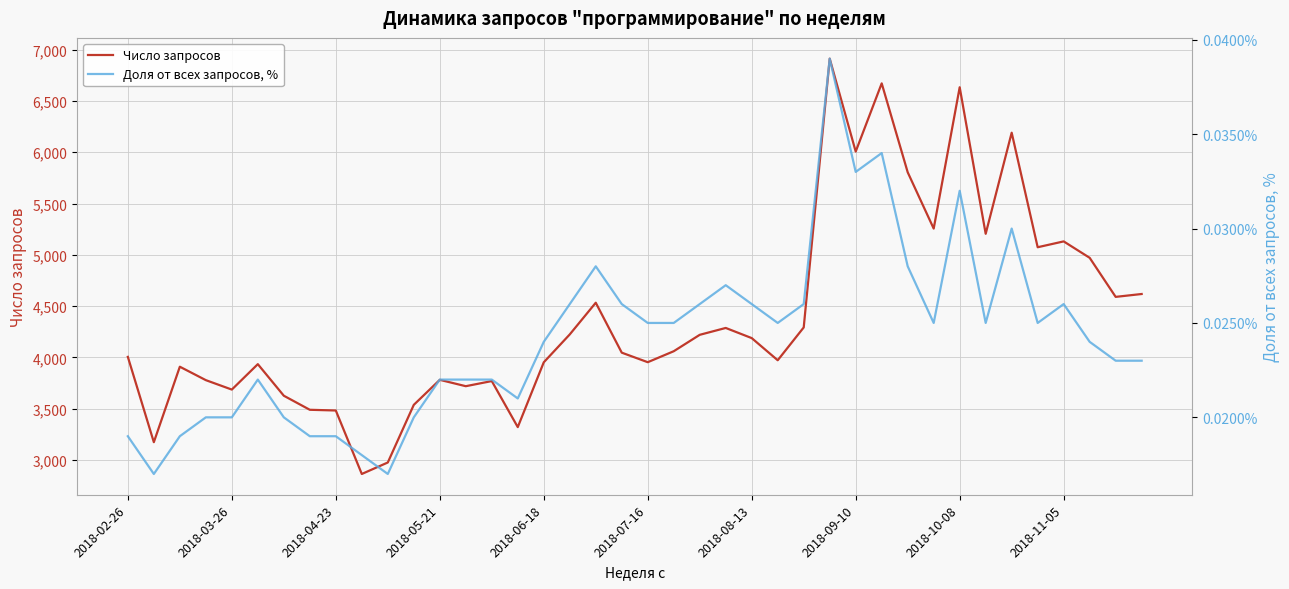

What is the maximum value for Число запросов?

6913